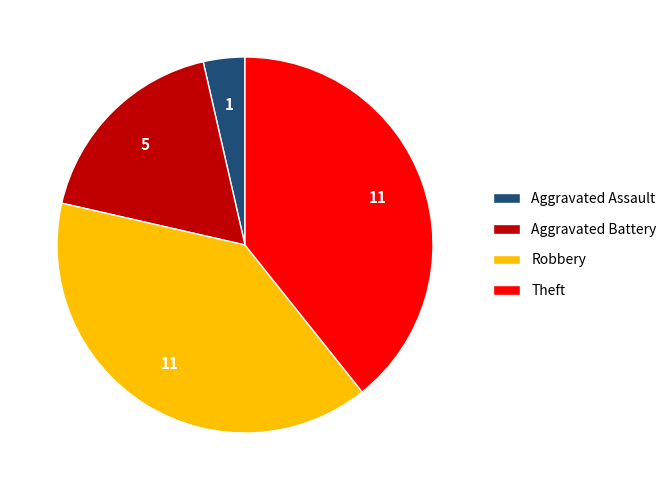

The Aggravated Battery slice represents 7% of the pie. True or false?

False